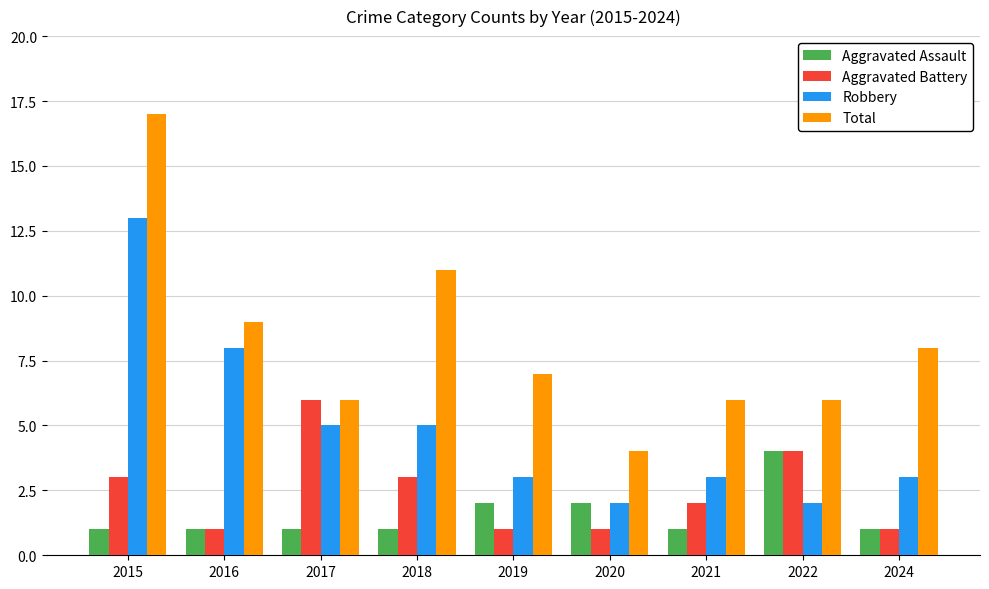

Which label corresponds to the largest value in the chart?

2015